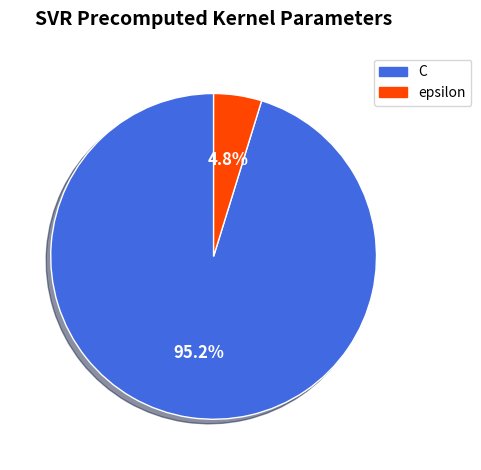

The epsilon slice represents 15% of the pie. True or false?

False